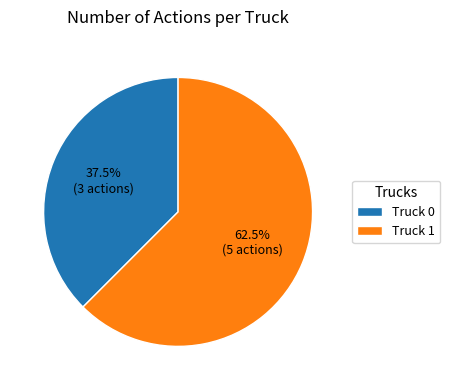

Is the sum of Truck 0 and Truck 1 greater than half?

Yes